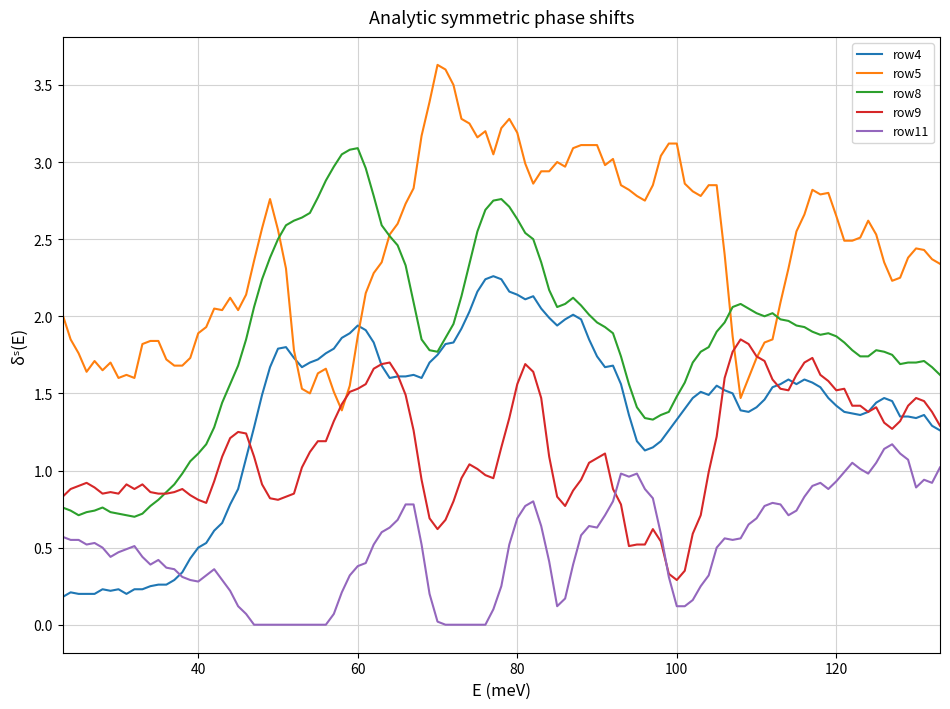

Which series has the largest total across all categories?

row5